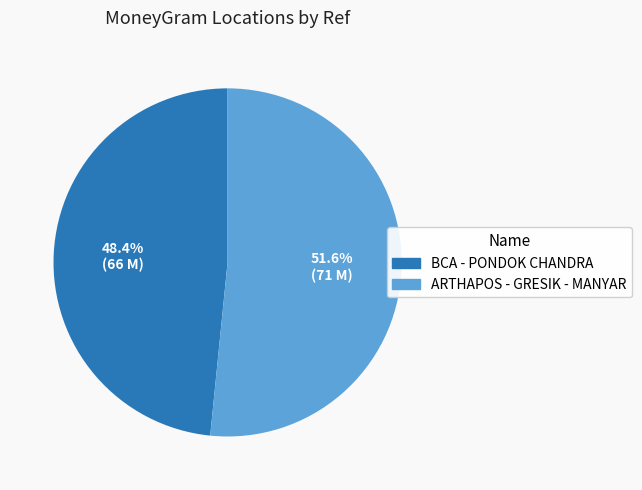

To the nearest percent, what is the combined percentage of ARTHAPOS - GRESIK - MANYAR and BCA - PONDOK CHANDRA?

100%